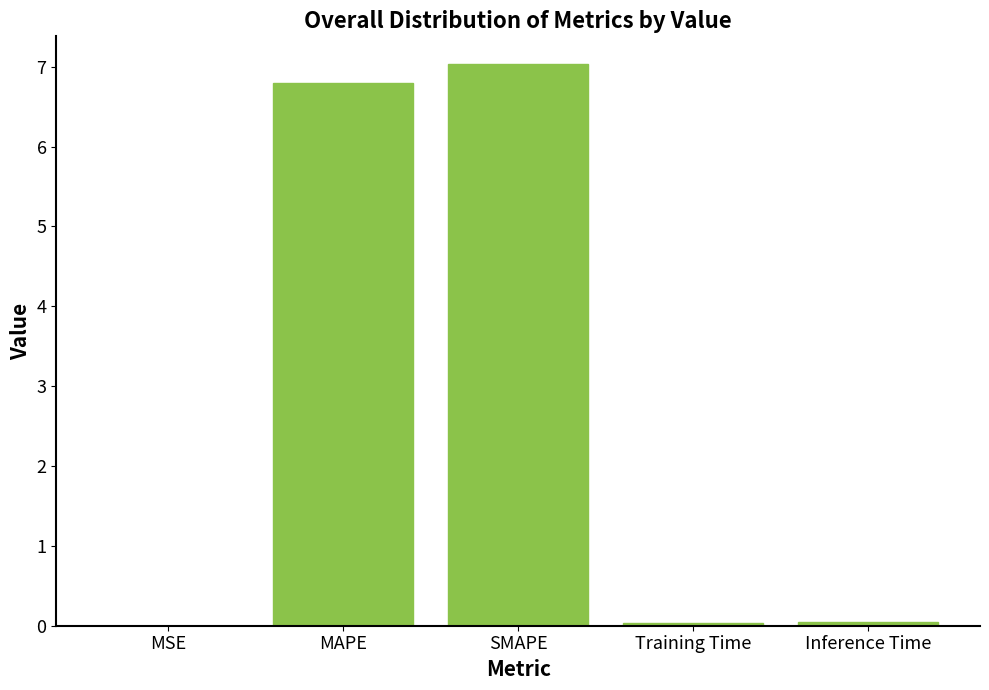

Is it true that the value at Inference Time is 0.0?

True